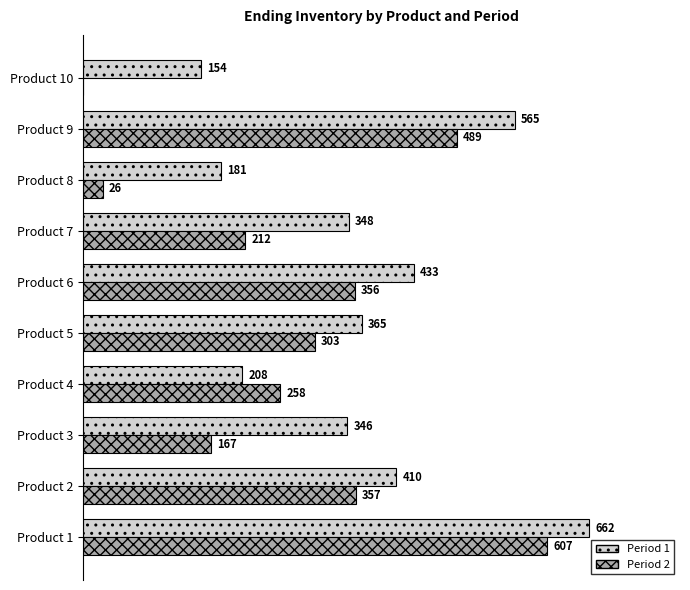

At which category is the sum across all series the highest?

Product 1